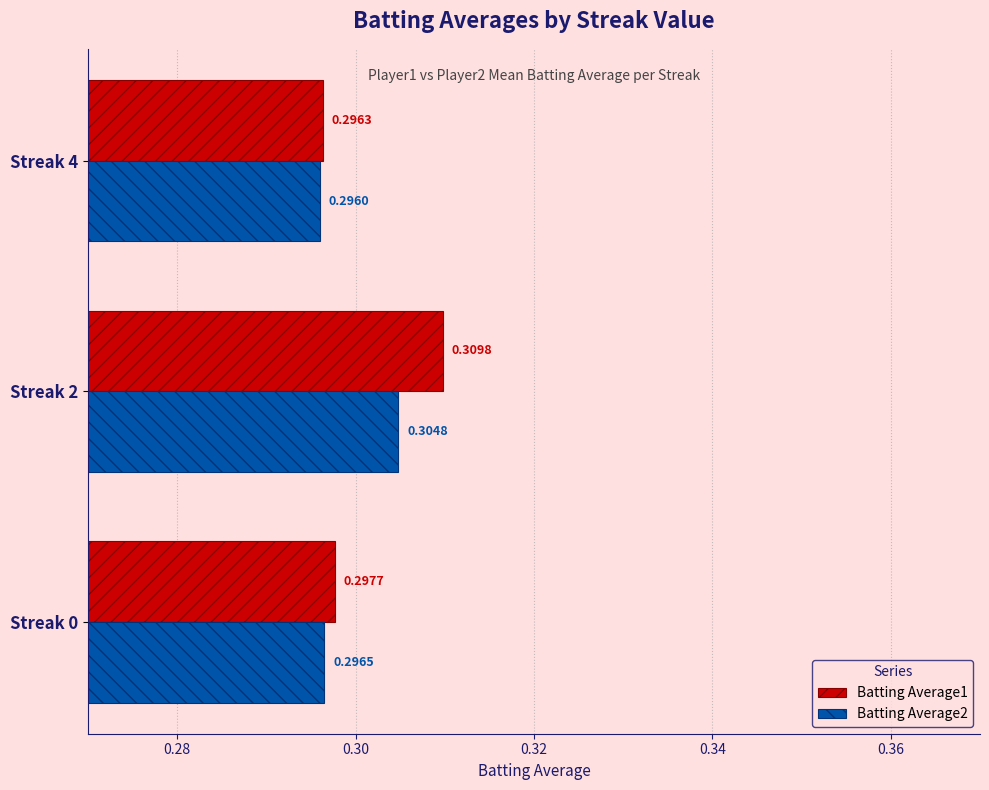

Which series has the largest total across all categories?

Batting Average1